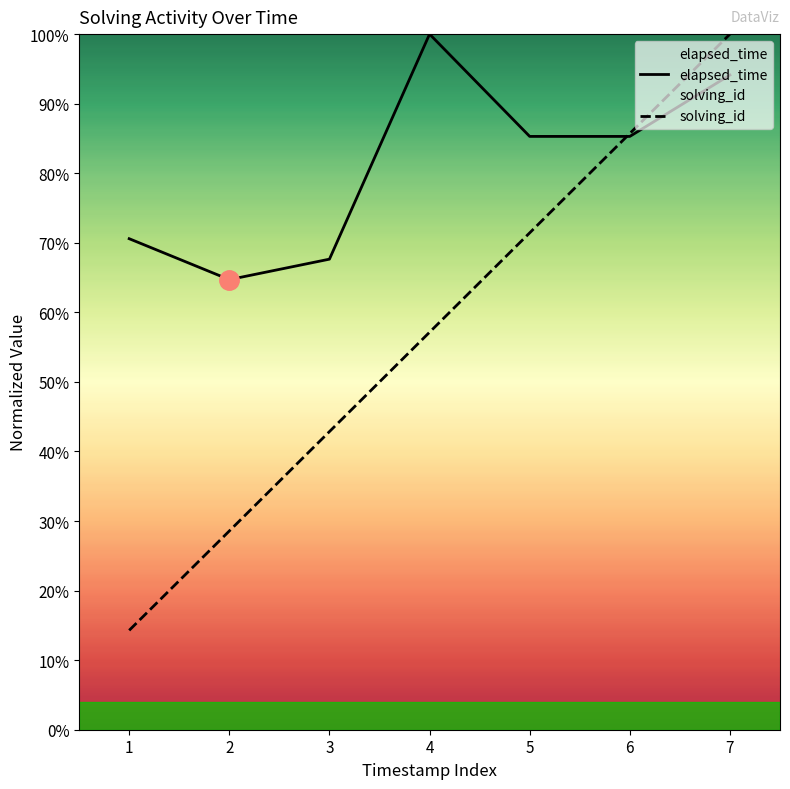

Reading left to right, transcribe all the data shown in this chart.

elapsed_time: 70.6	64.7	67.6	100.0	85.3	85.3	94.1
solving_id: 14.3	28.6	42.9	57.1	71.4	85.7	100.0